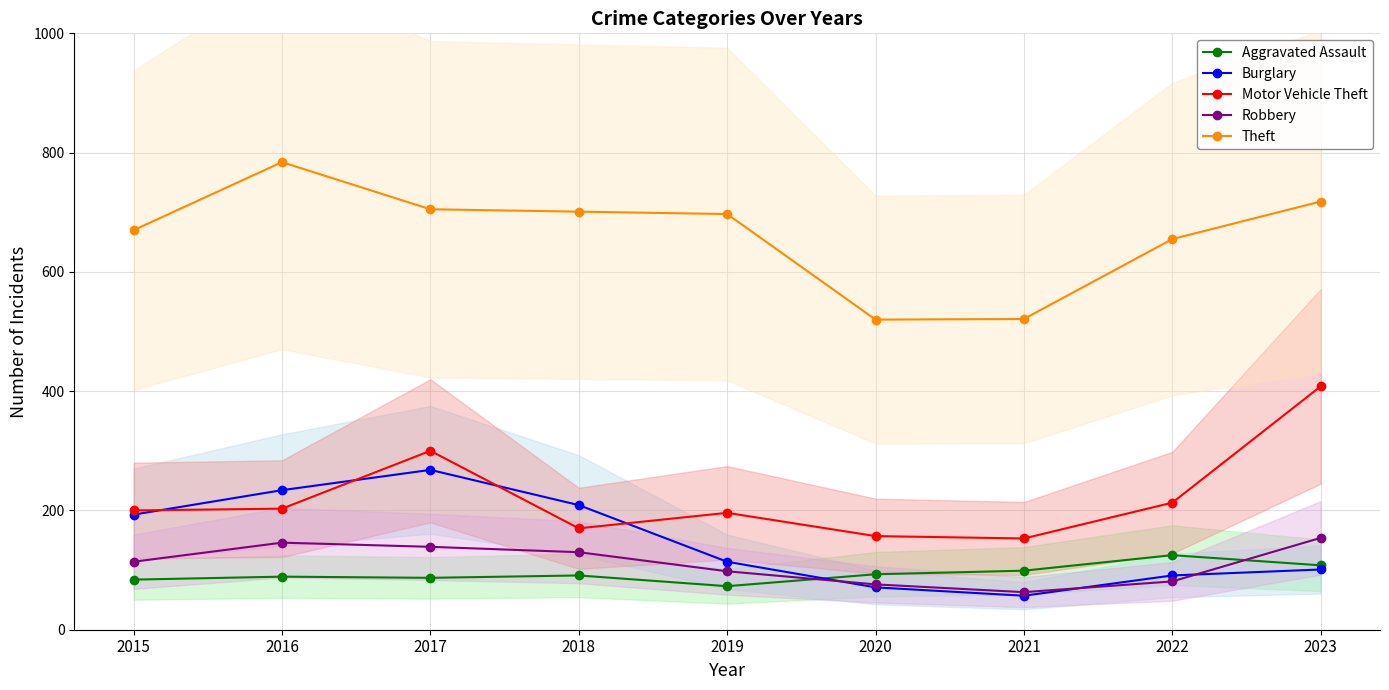

Which category has the highest value across all series?

2016